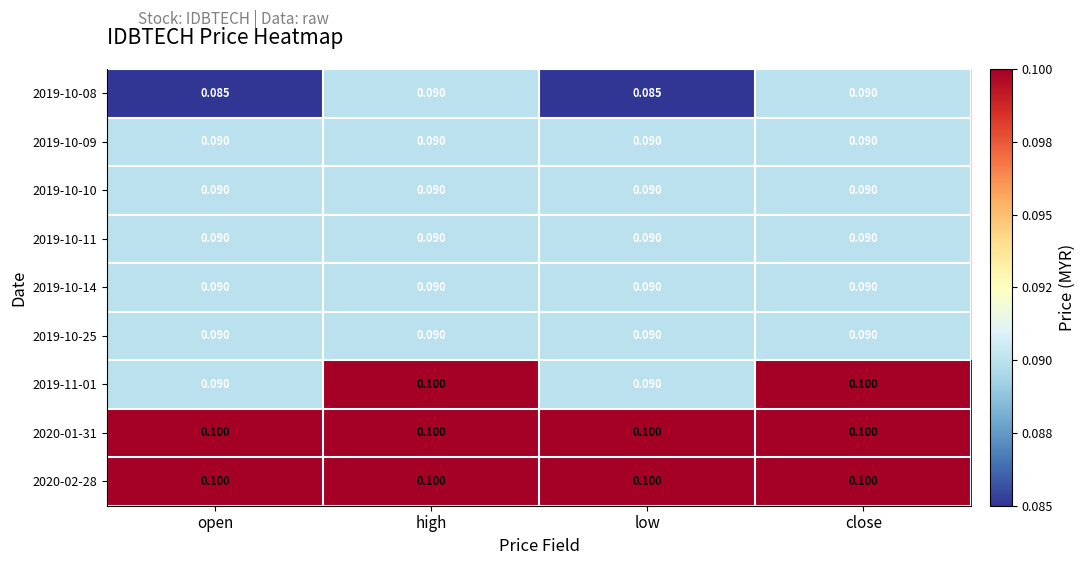

Is the value of 2020-01-31 at low greater than the value of 2019-10-25 at close?

Yes